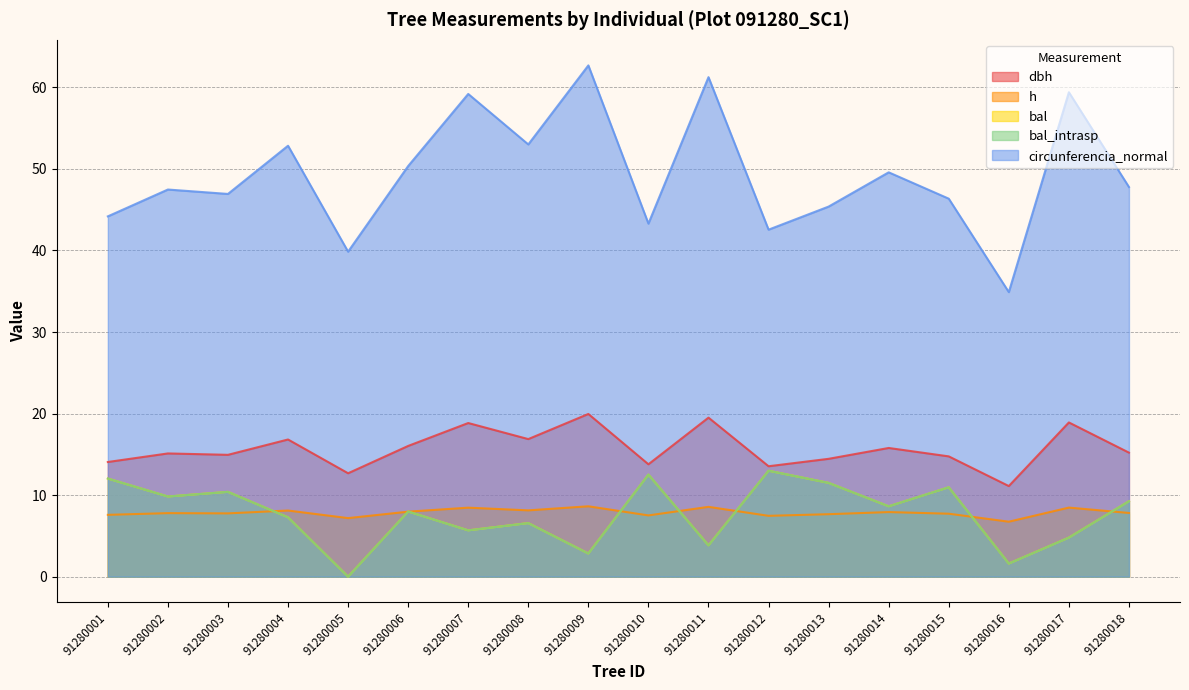

What is the approximate value of circunferencia_normal at 91280012?

42.5